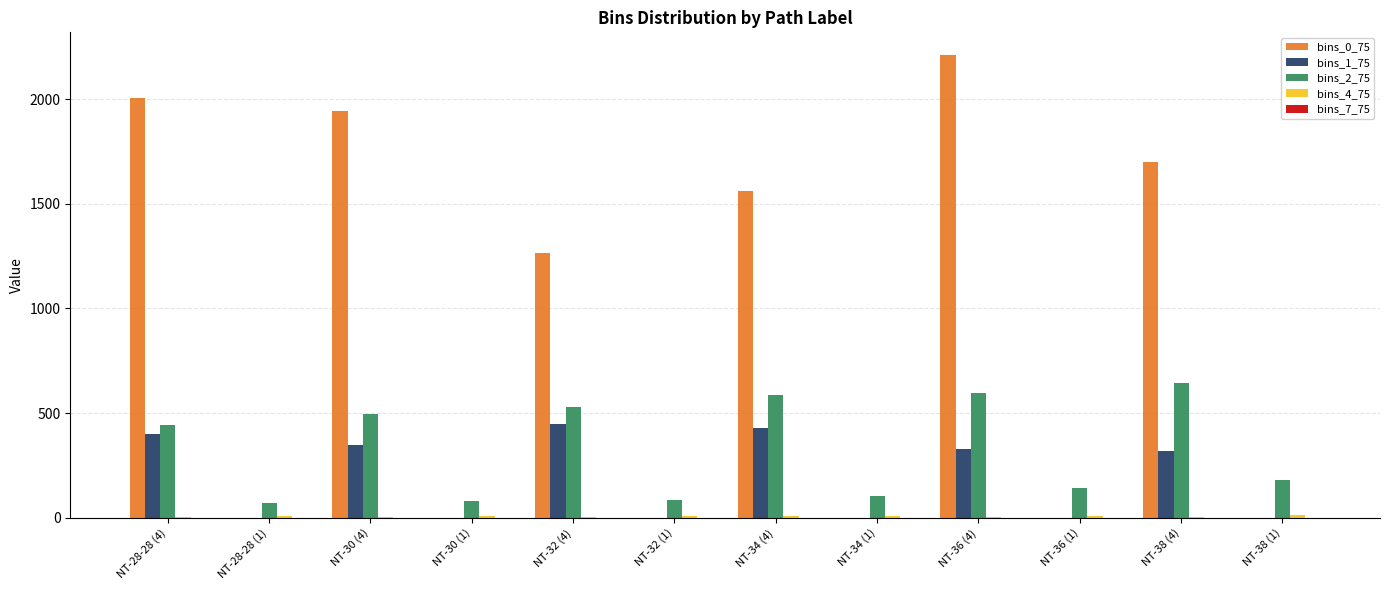

Which category has the highest value in the bins_2_75 series?

NT-38 (4)